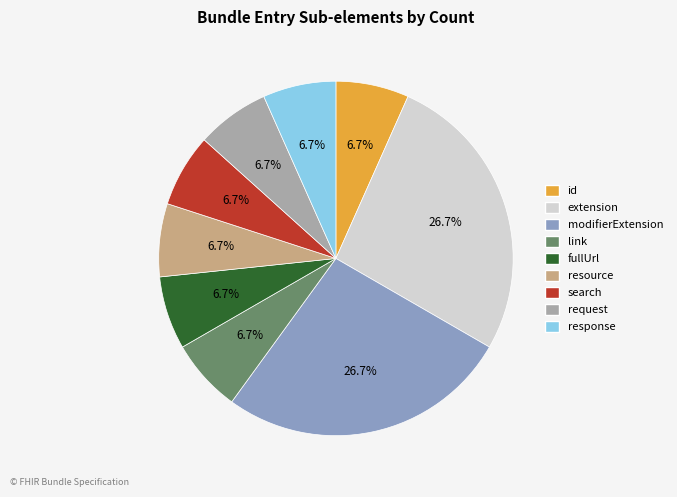

What percentage is the resource slice, to the nearest percent?

7%